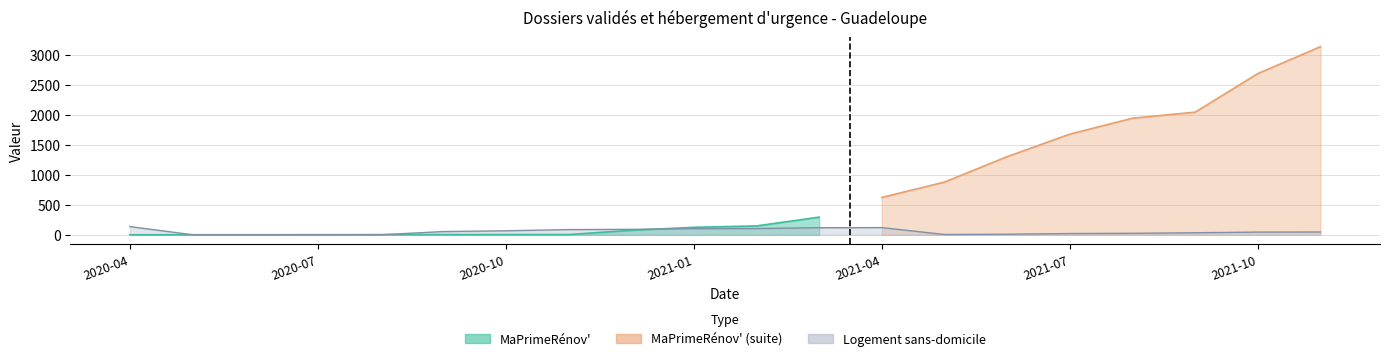

List the labels in order of value, largest first.

2020-04-30, 2021-04-30, 2021-03-31, 2021-02-28, 2021-01-31, 2020-12-31, 2020-11-30, 2020-10-31, 2020-09-30, 2021-11-30, 2021-10-31, 2021-09-30, 2021-08-31, 2021-07-31, 2021-06-30, 2021-05-31, 2020-05-31, 2020-06-30, 2020-07-31, 2020-08-31